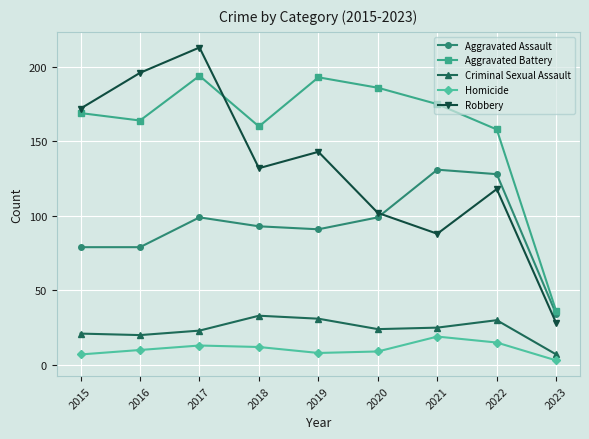

What is the difference between the second highest and minimum values in the Homicide series?

12